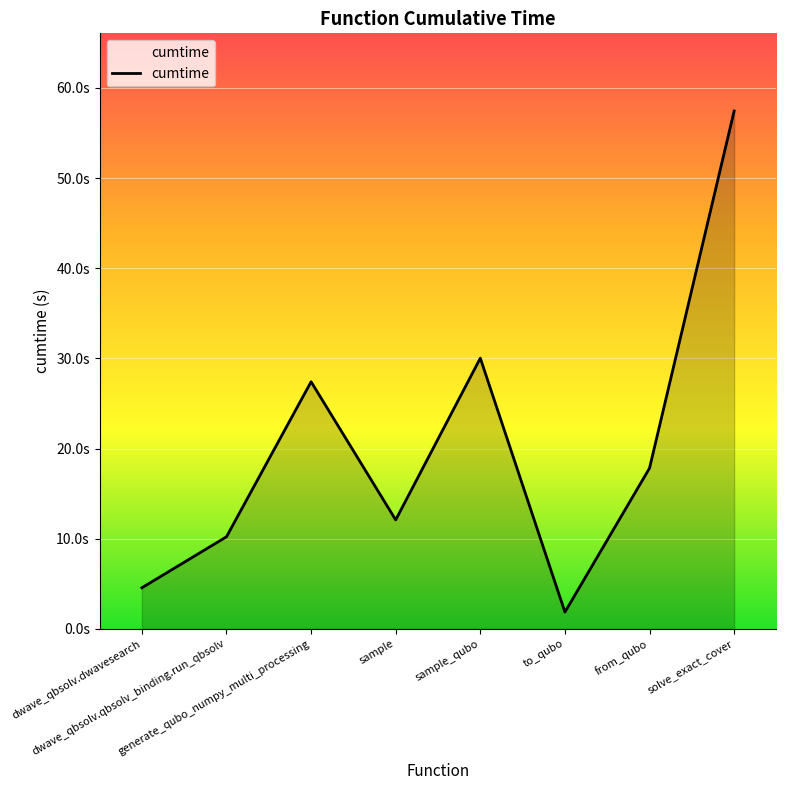

Reading left to right, what are all the values shown in this chart?

dwave_qbsolv.dwavesearch=4.6	dwave_qbsolv.qbsolv_binding.run_qbsolv=10.2	generate_qubo_numpy_multi_processing=27.4	sample=12.1	sample_qubo=30.0	to_qubo=1.9	from_qubo=17.8	solve_exact_cover=57.4